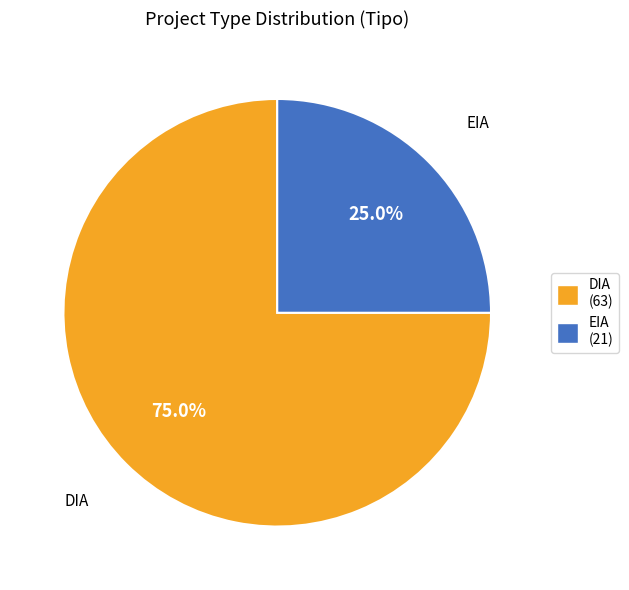

To the nearest percent, what is the combined percentage of EIA and DIA?

100%